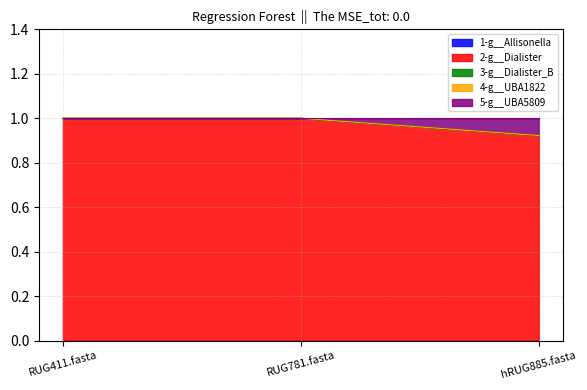

True or false: 5-g__UBA5809 has a value of 0.0 at RUG411.fasta.

True